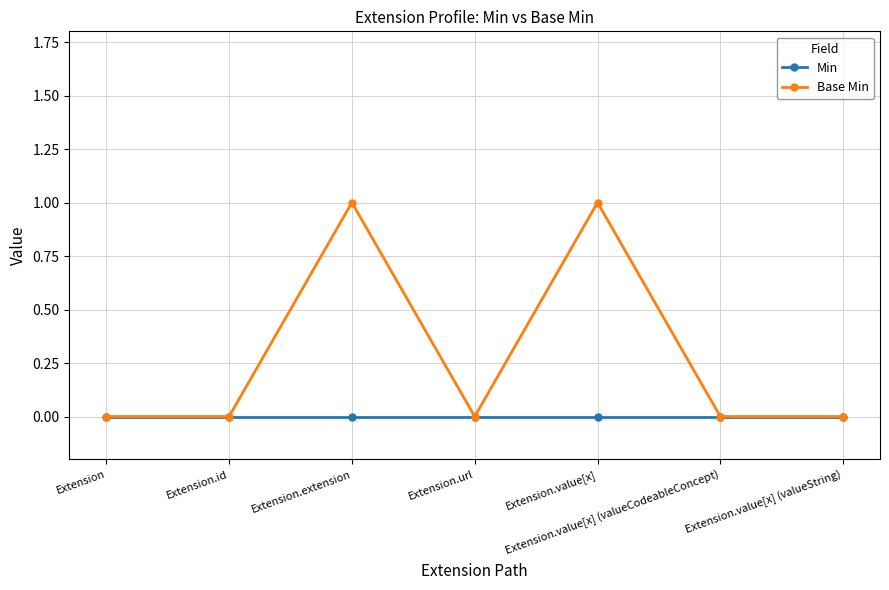

What position from the left is Extension.value[x]?

5